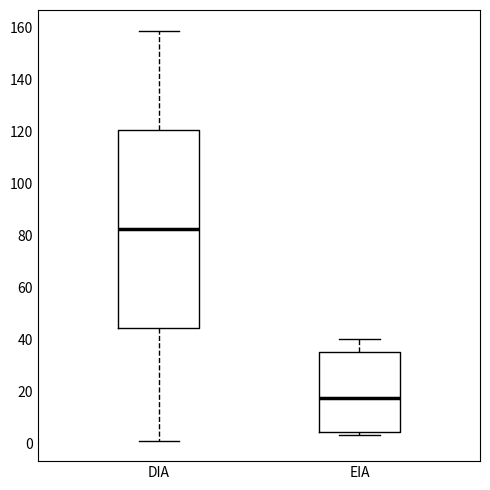

Which box is the tallest, from its lower edge to its upper edge?

DIA